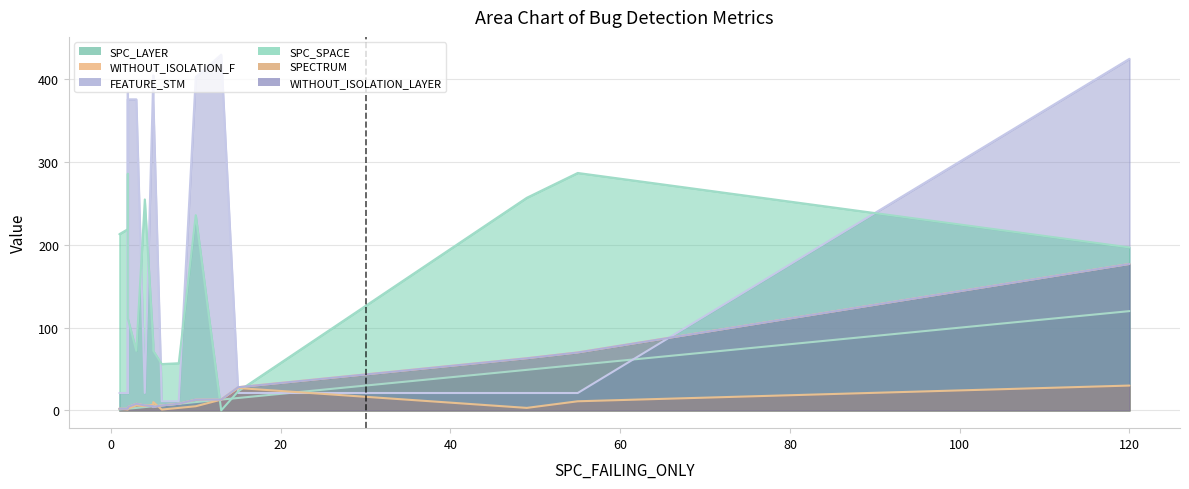

How many data points in WITHOUT_ISOLATION_F are less than 6?

8